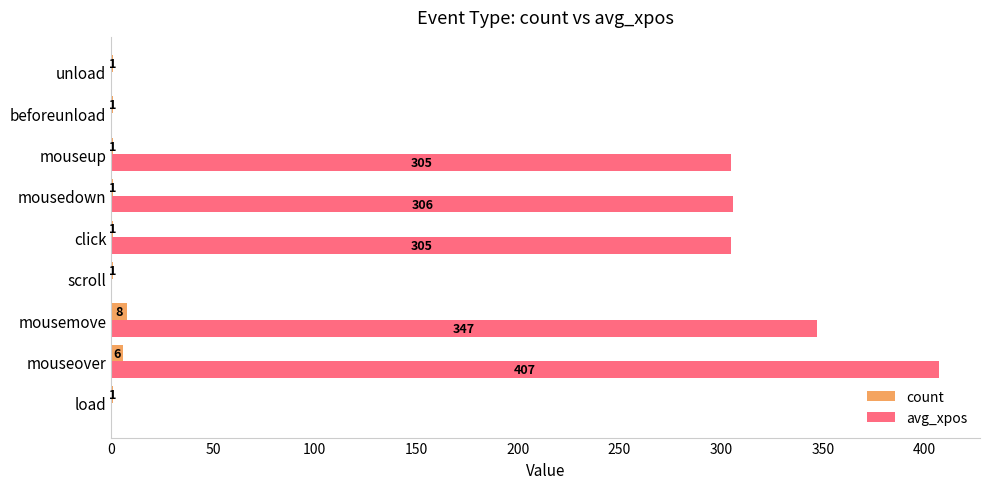

The value of count at load is 1. True or false?

True